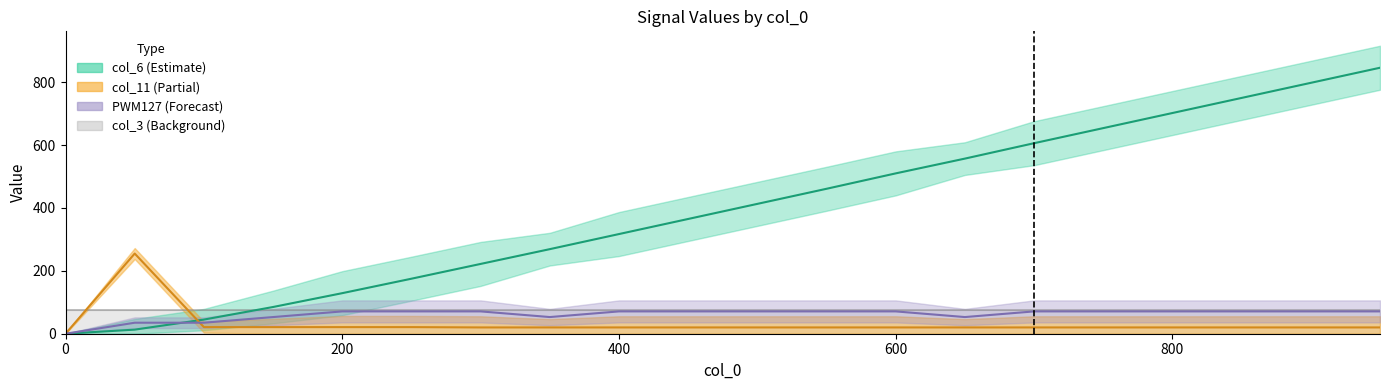

Which series has the widest spread of values?

col_6